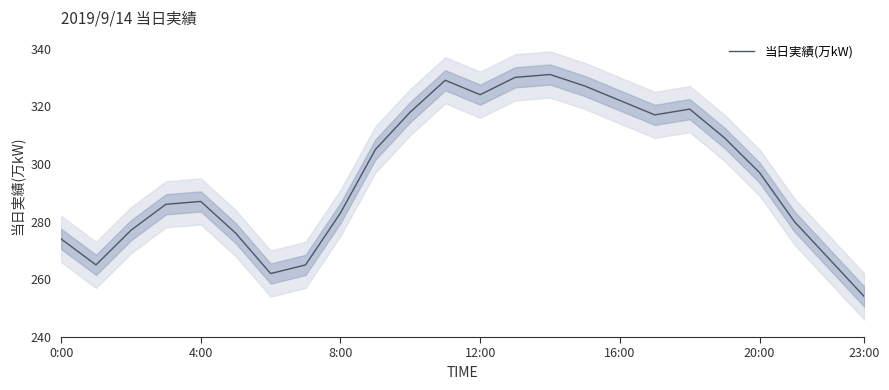

What is the difference between the maximum and minimum values?

77